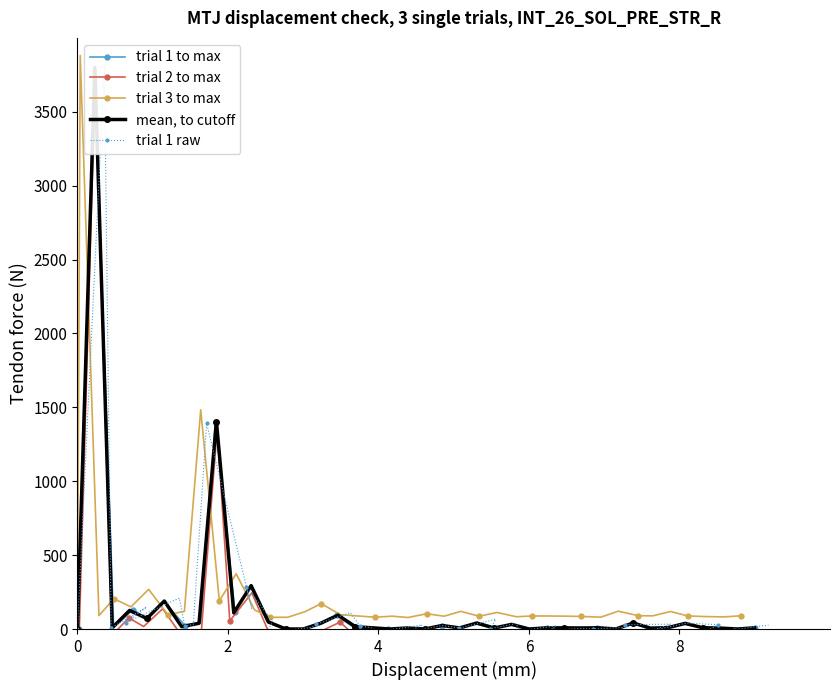

In trial 2 to max, how many points are higher than both neighbors (excluding endpoints)?

14